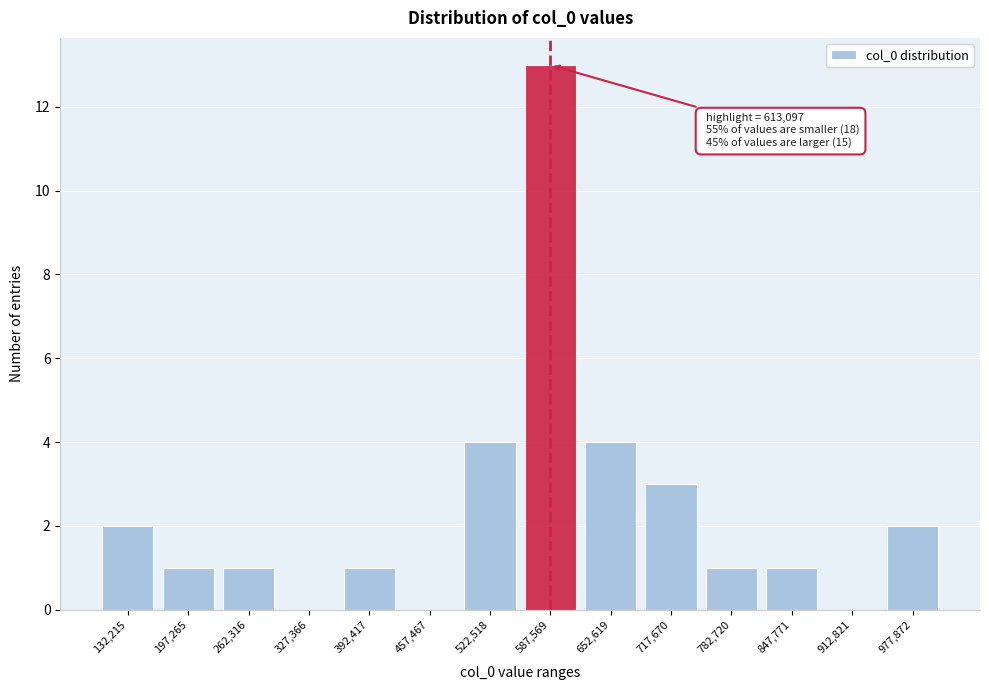

Reading left to right, transcribe all the data shown in this chart.

132,215=2	197,265=1	262,316=1	327,366=0	392,417=1	457,467=0	522,518=4	587,569=13	652,619=4	717,670=3	782,720=1	847,771=1	912,821=0	977,872=2